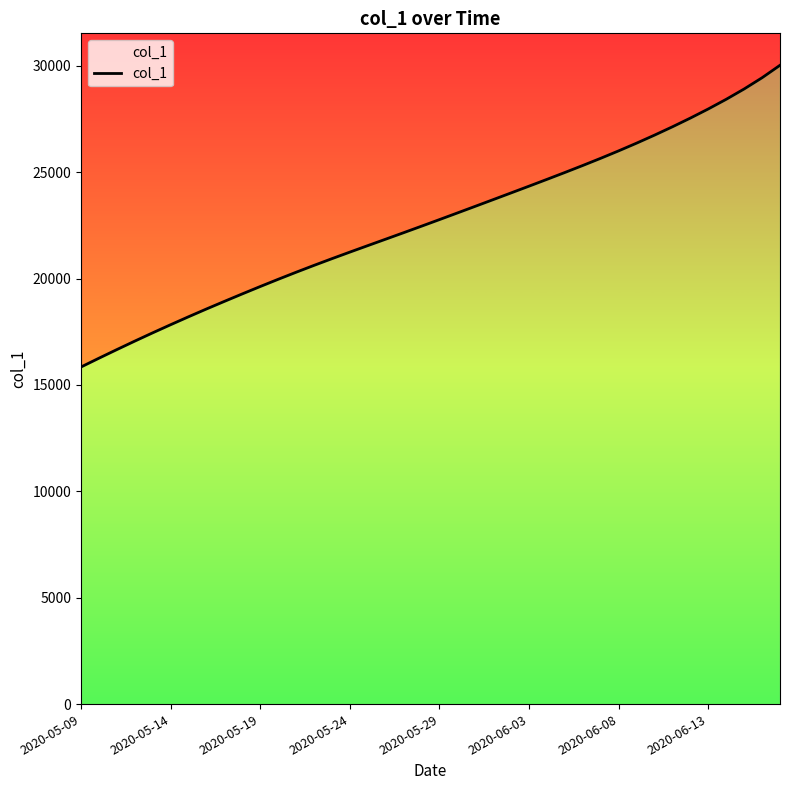

What is the approximate value at 27?

24983.8